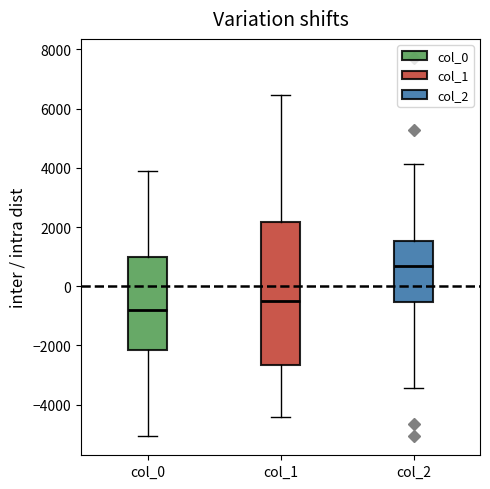

Reading left to right, transcribe this box plot: for each box, give where its median line is, the range the box spans, and where its two whiskers end, as read against the y-axis. The values are not printed on the chart, so give them approximately, as read against the axis.

col_0: median -800, box -2200 to 1000, whiskers -5000 to 3800
col_1: median -400, box -2600 to 2200, whiskers -4400 to 6400
col_2: median 600, box -600 to 1600, whiskers -3400 to 4200